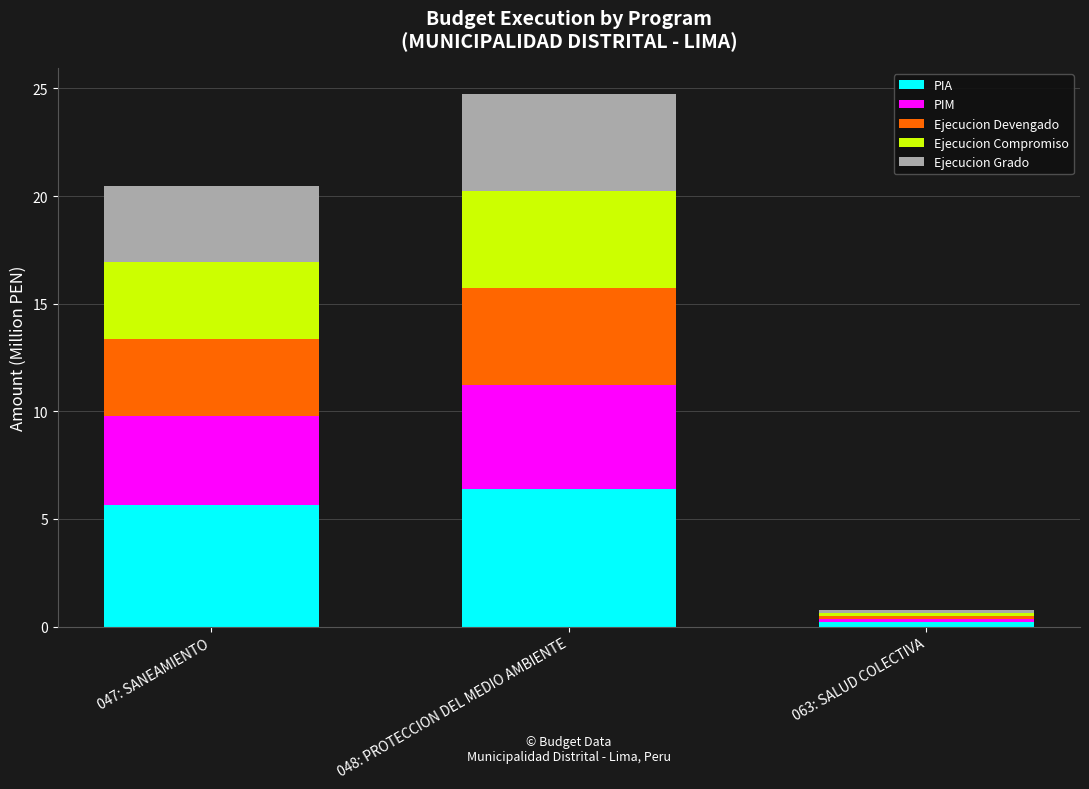

At which label does PIA reach its peak?

048: PROTECCION DEL MEDIO AMBIENTE